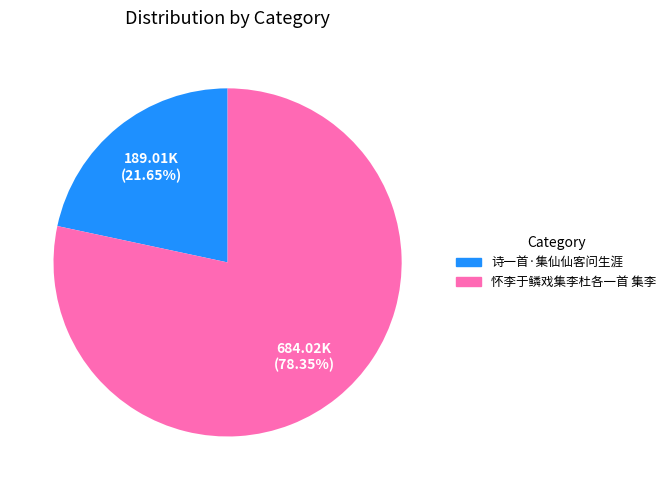

Which slice is the smallest?

诗一首·集仙仙客问生涯